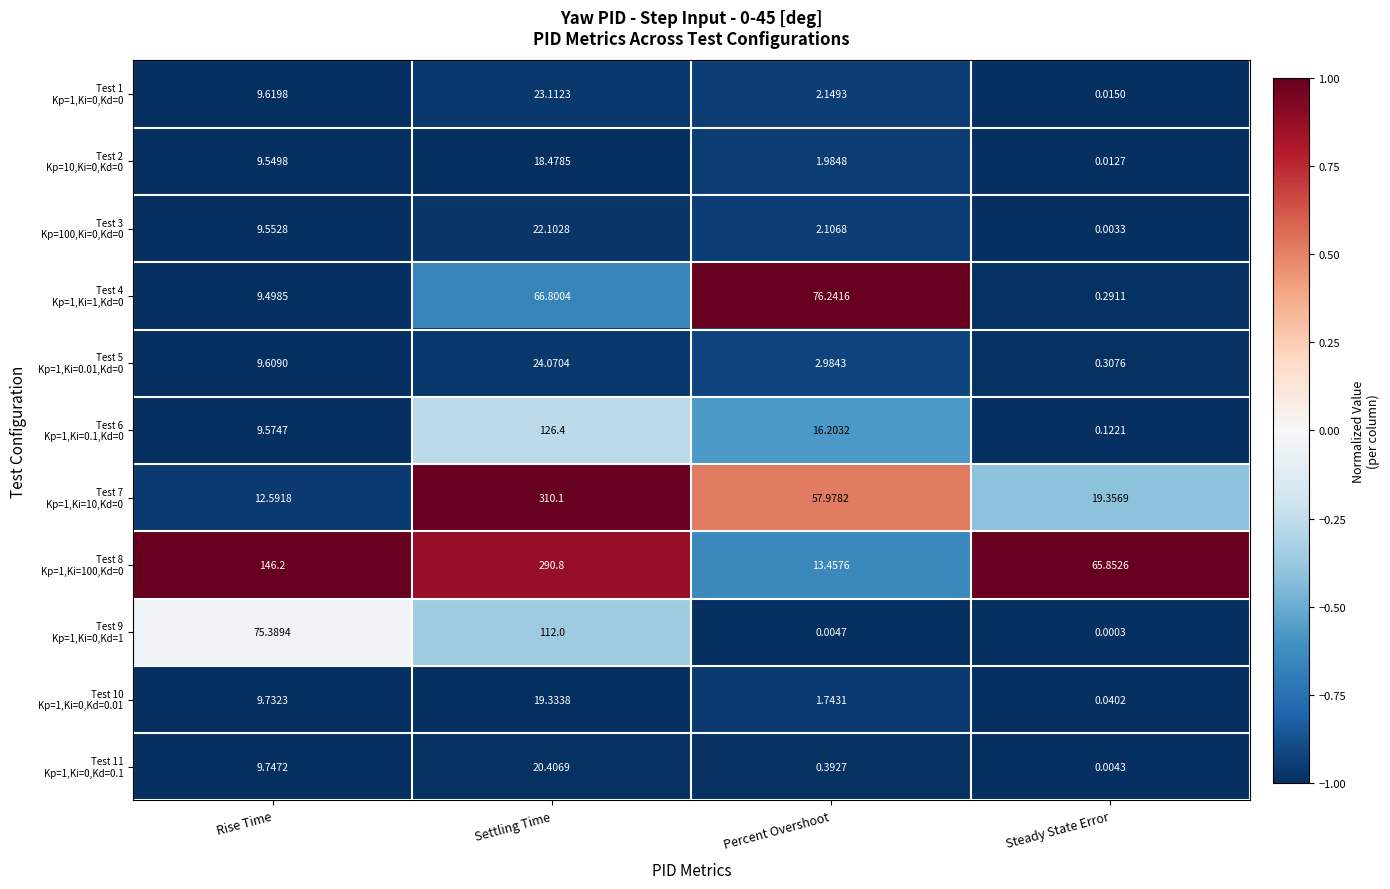

At which category is the sum across all series the highest?

Settling Time